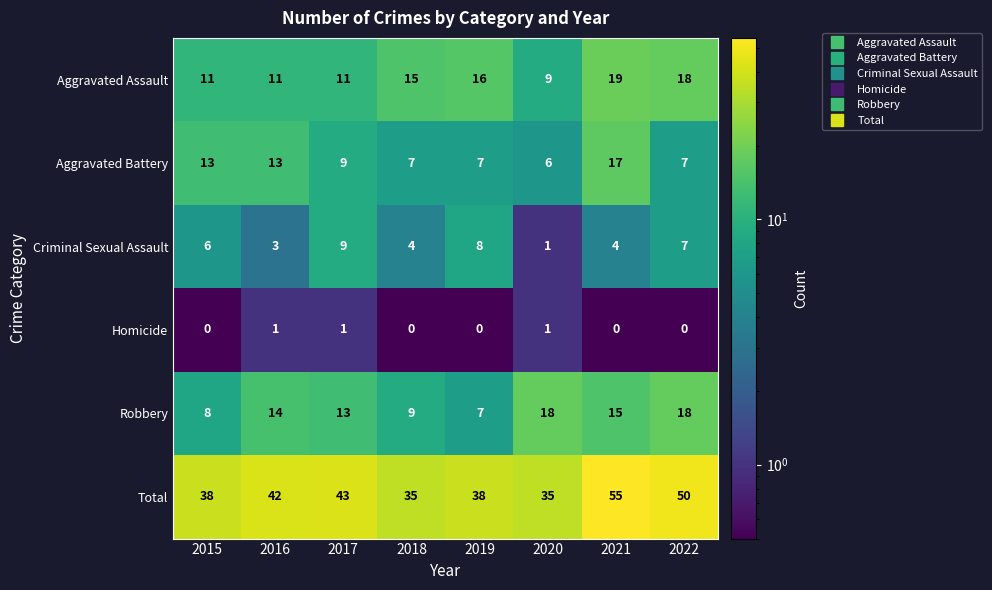

Rank the series by their maximum value, from lowest to highest.

Homicide, Criminal Sexual Assault, Aggravated Battery, Robbery, Aggravated Assault, Total